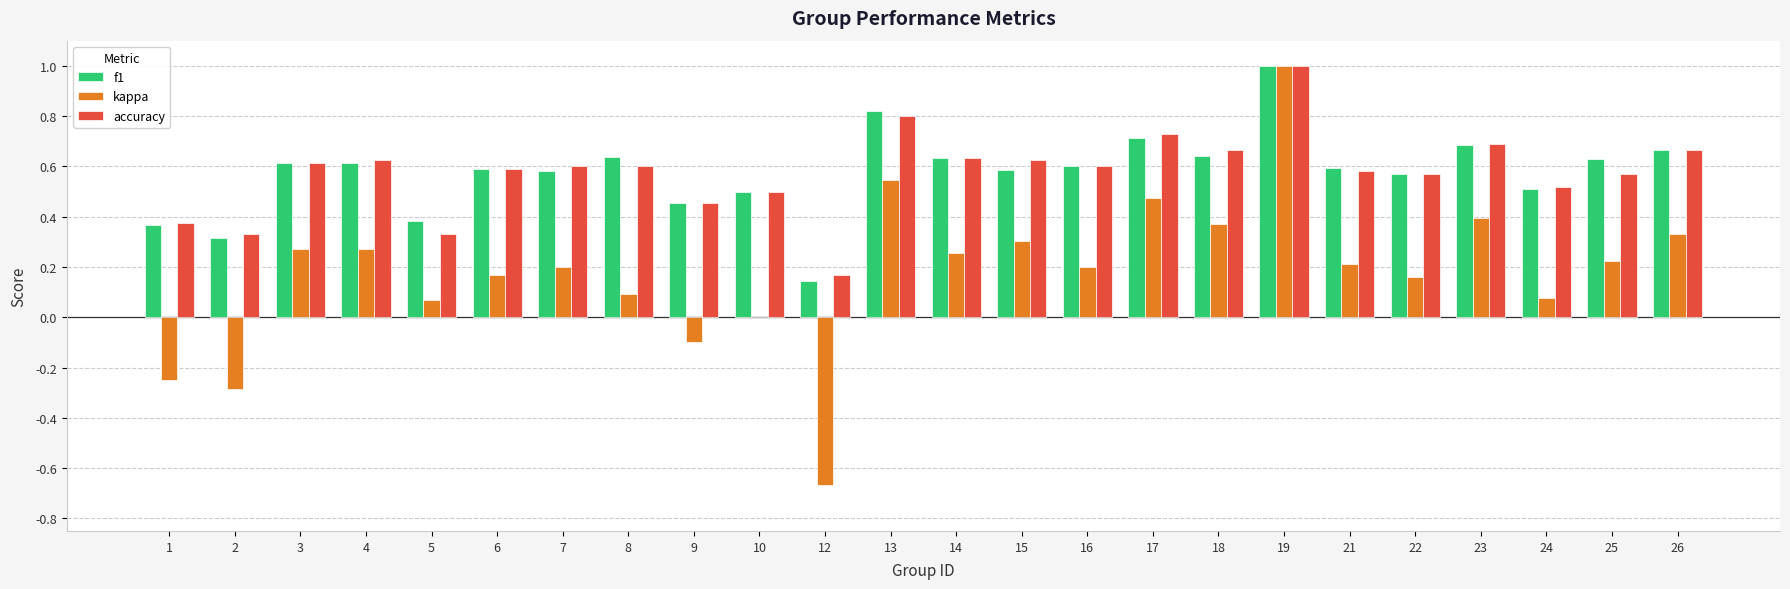

Is the value of f1 at 18 greater than the value of kappa at 17?

Yes